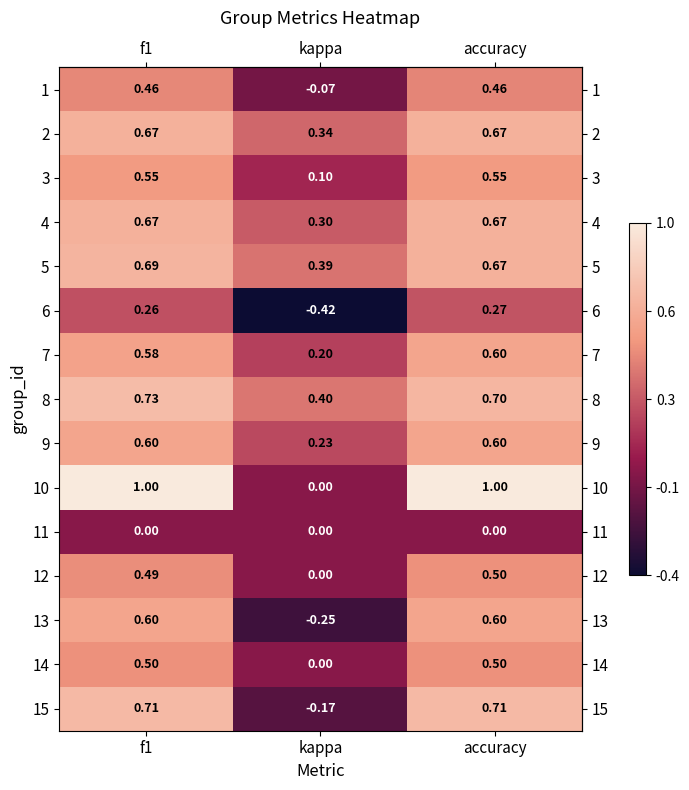

Is the value of 15 at kappa greater than the value of 12 at kappa?

No